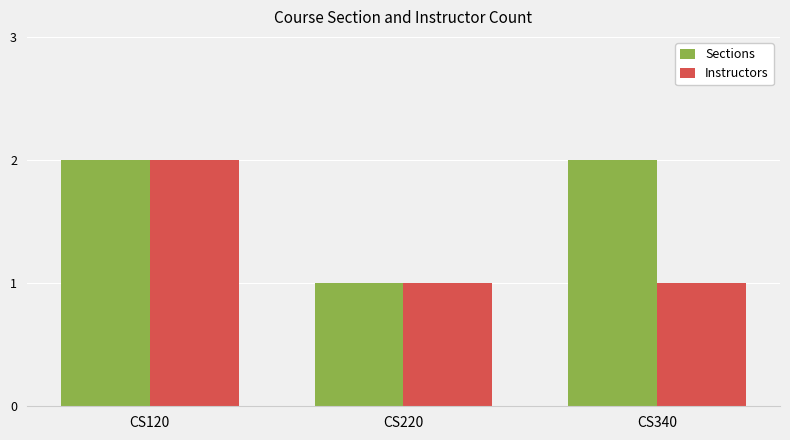

Reading left to right, transcribe all the data shown in this chart.

Sections: CS120=2	CS220=1	CS340=2
Instructors: CS120=2	CS220=1	CS340=1